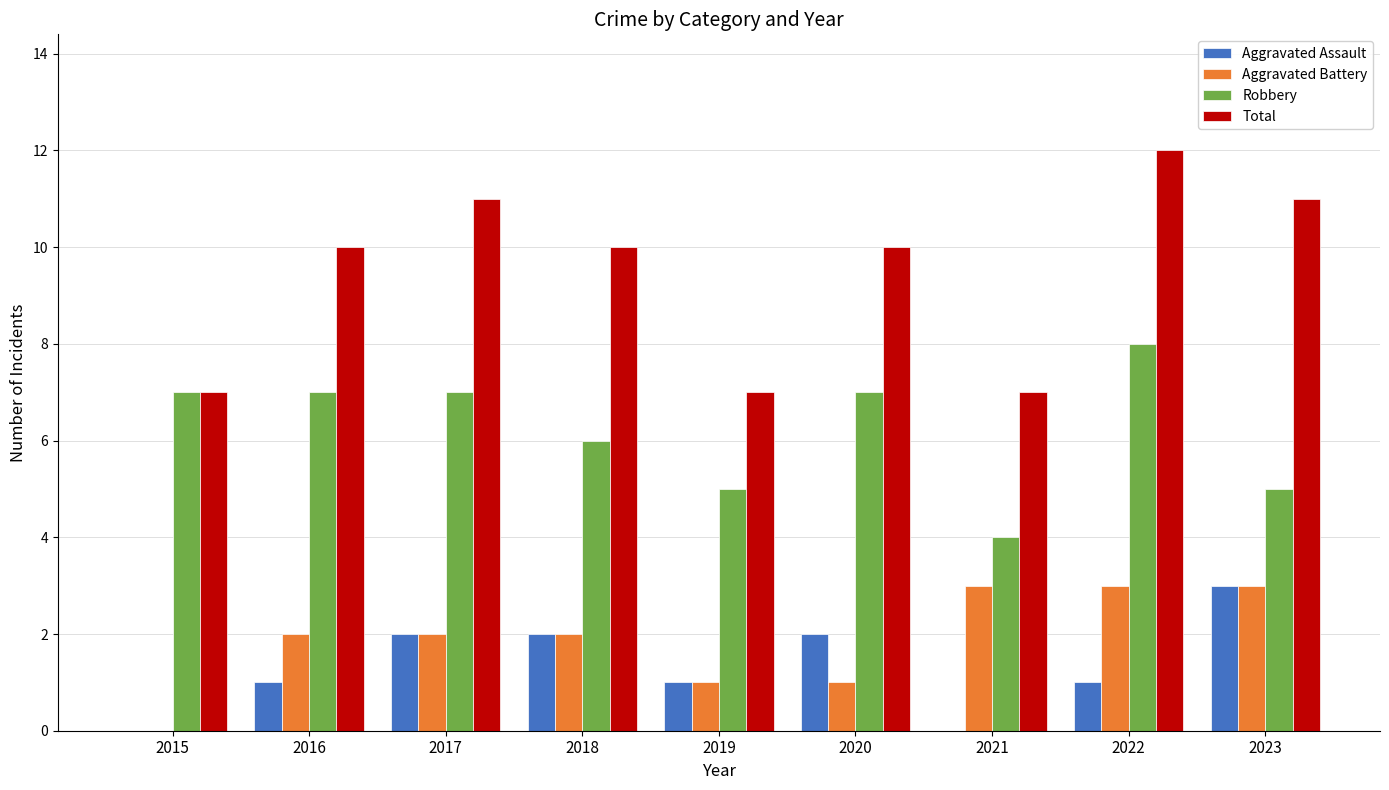

At which category is the sum across all series the highest?

2022